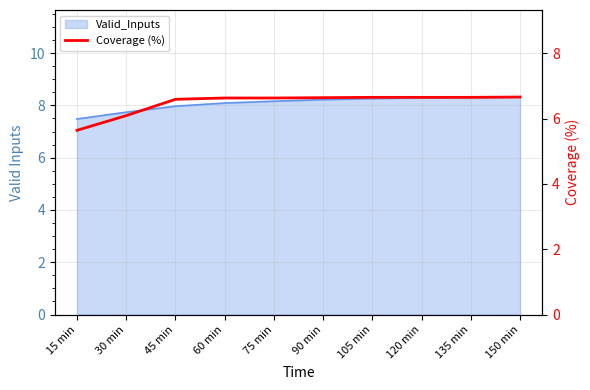

Rank the categories by value from lowest to highest.

15 min, 30 min, 45 min, 60 min, 75 min, 90 min, 105 min, 120 min, 135 min, 150 min